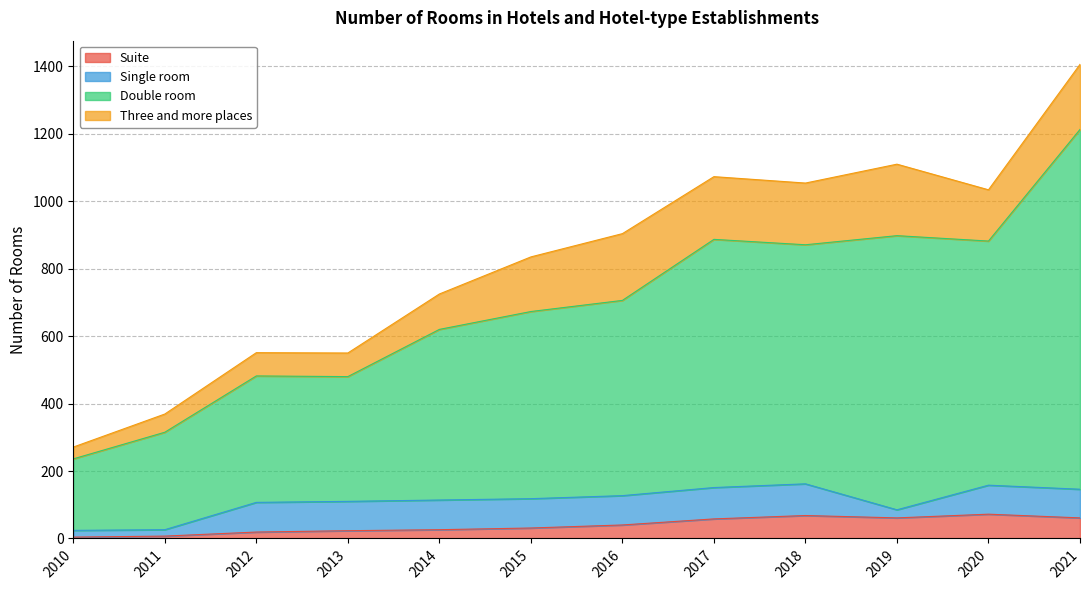

Is it true that Suite equals 19 at 2012?

True